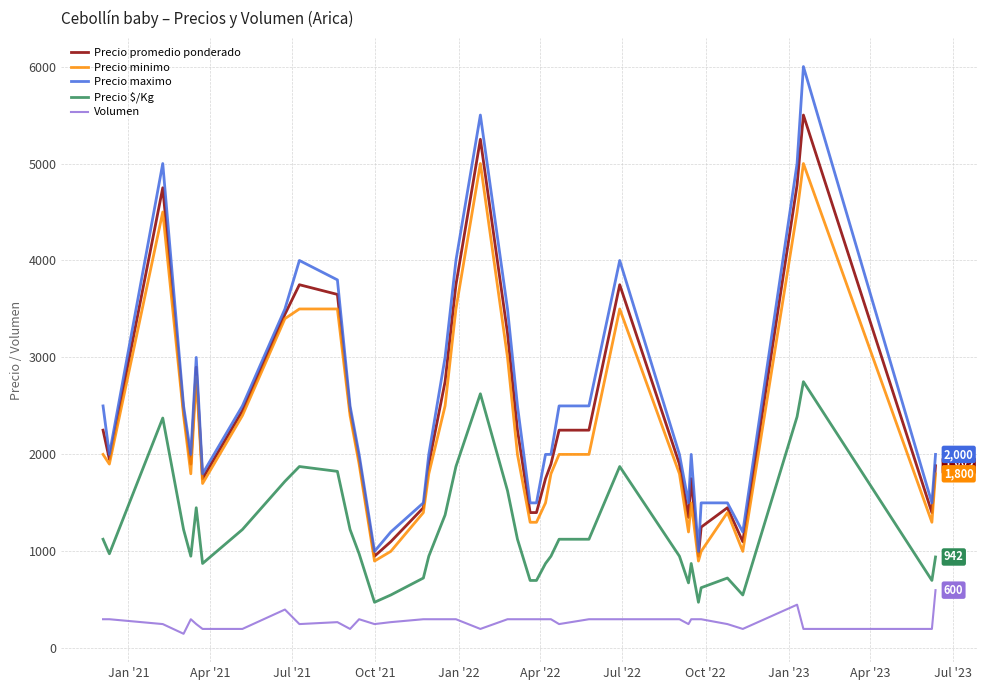

What is the smallest value displayed?

150